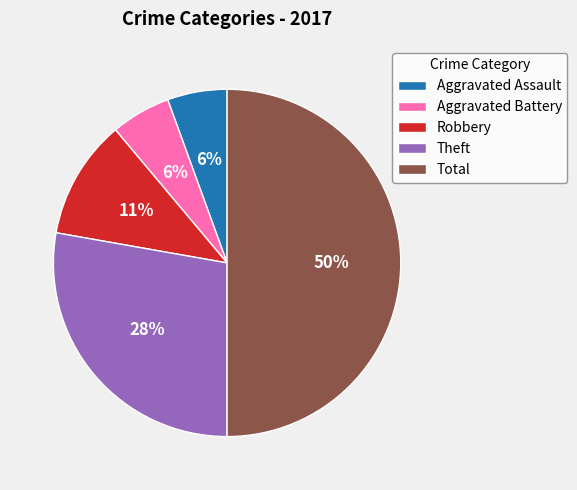

How many slices are in this pie chart?

5